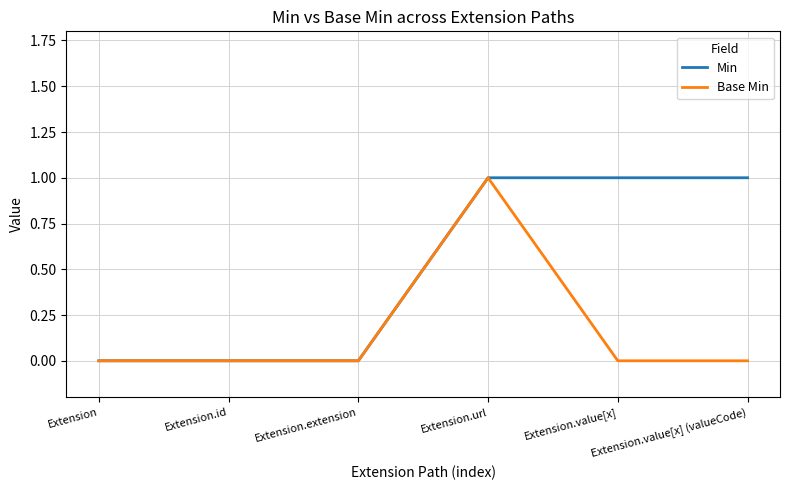

What is the sum of the Base Min values at Extension.extension and Extension.url?

1